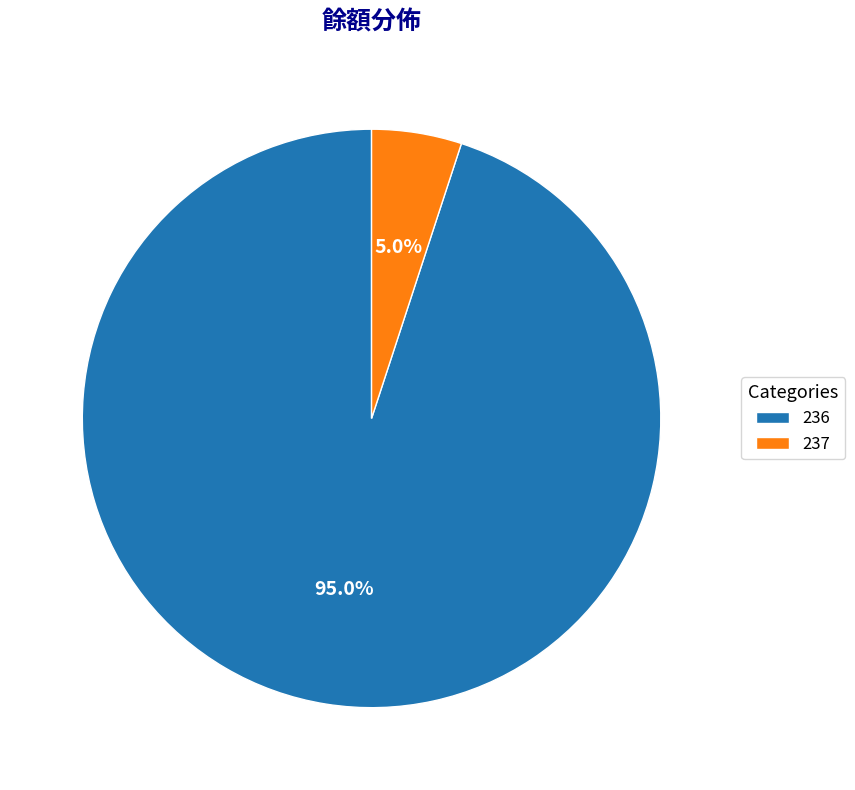

How much of the chart is everything except 236?

5.0%